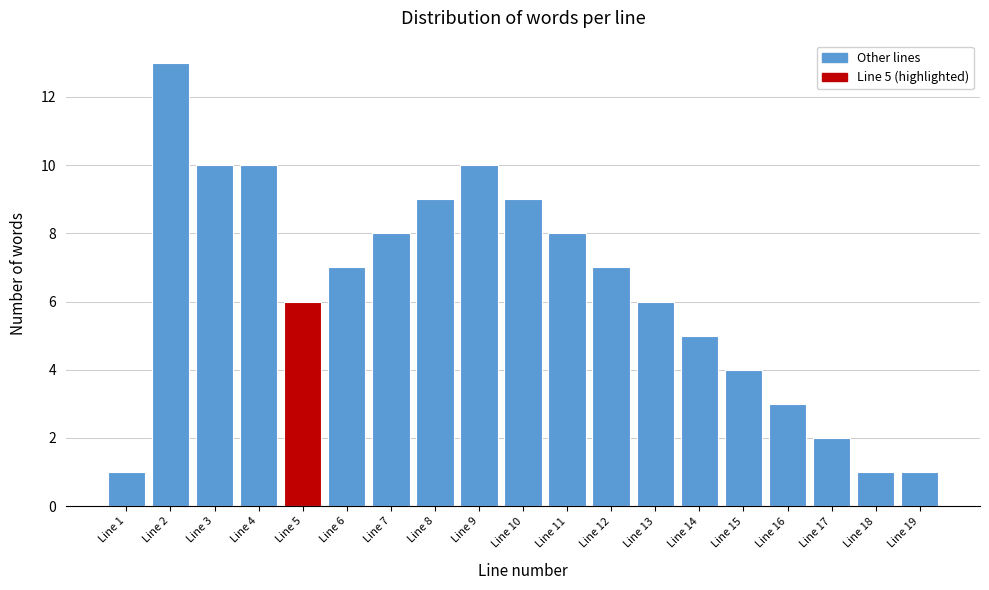

Reading left to right, extract all data points from this chart.

Line 1=1	Line 2=13	Line 3=10	Line 4=10	Line 5=6	Line 6=7	Line 7=8	Line 8=9	Line 9=10	Line 10=9	Line 11=8	Line 12=7	Line 13=6	Line 14=5	Line 15=4	Line 16=3	Line 17=2	Line 18=1	Line 19=1